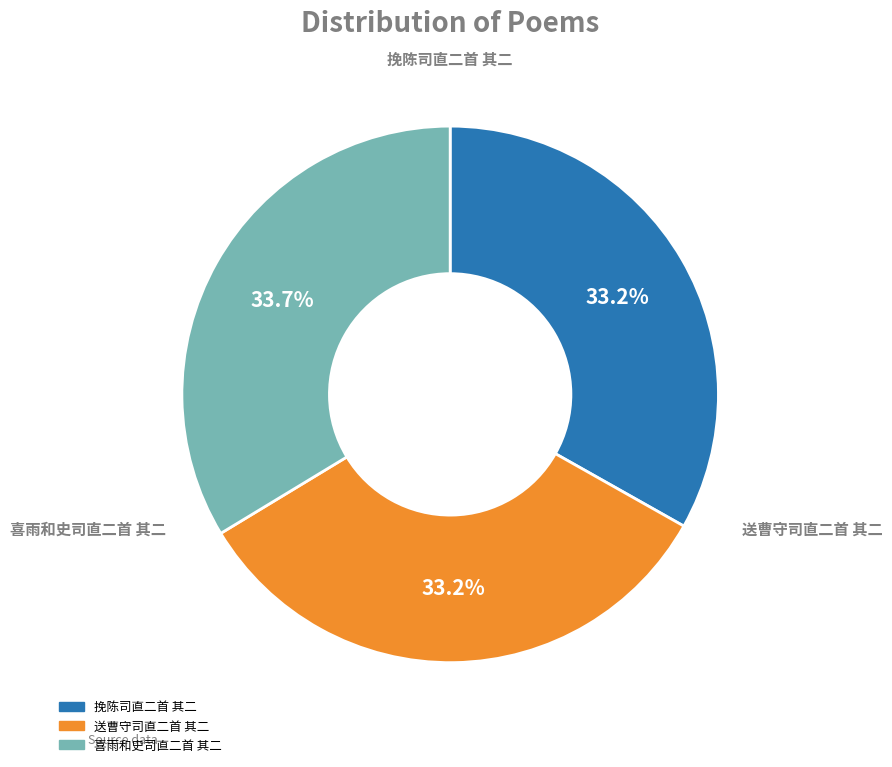

What is the ratio of the value at 喜雨和史司直二首 其二 to the value at 送曹守司直二首 其二?

1.0